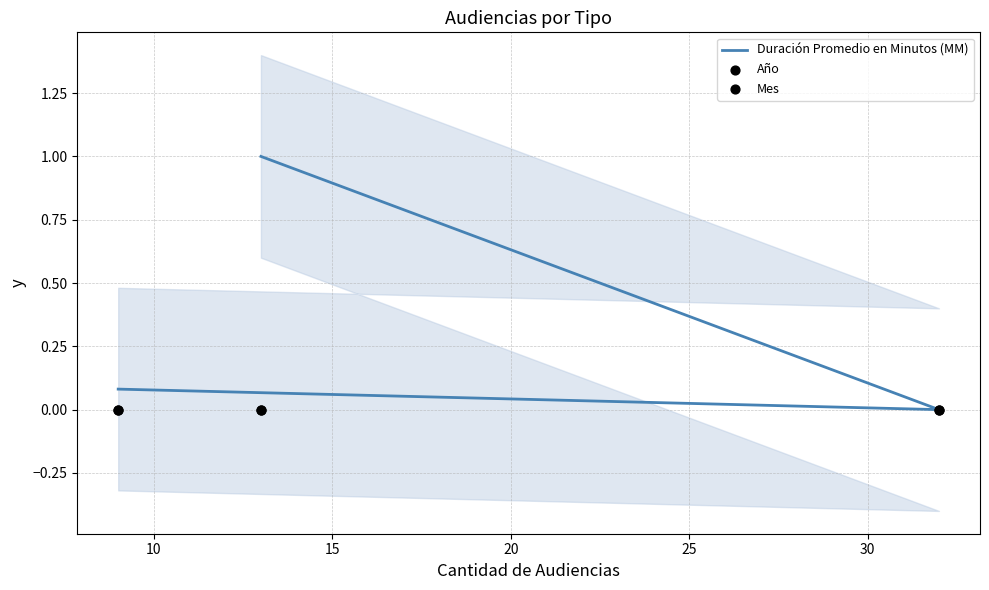

Is the value of Año at 10 greater than the value of Duración Promedio en Minutos (MM) at 5?

No